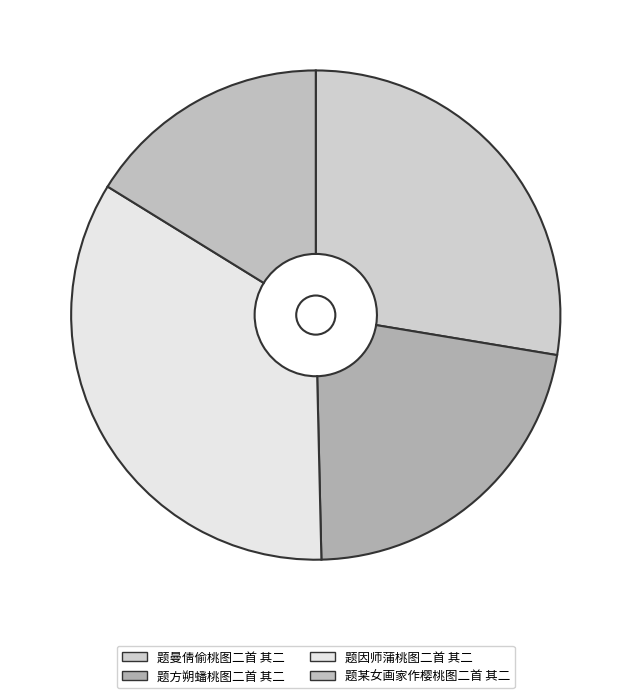

Does 题某女画家作樱桃图二首 其二 account for over 50% of the chart?

No